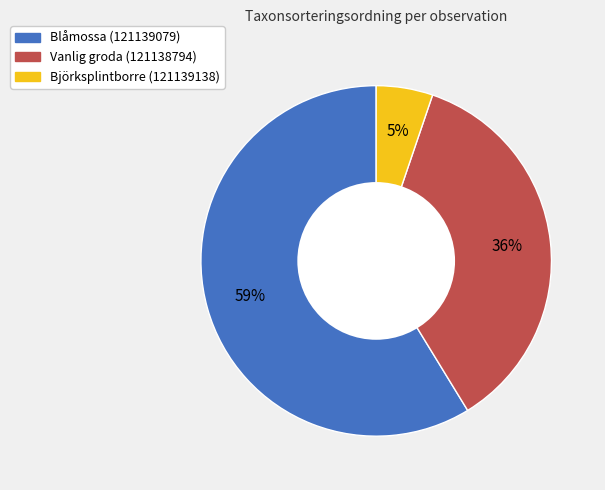

Is there a majority slice in this chart?

Yes